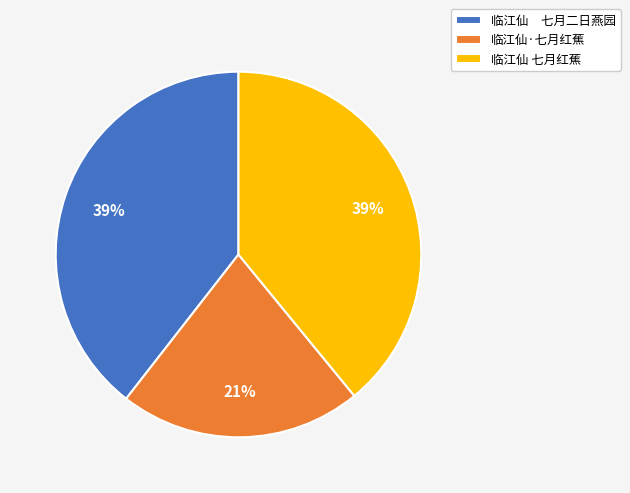

Count the number of slices in the pie.

3